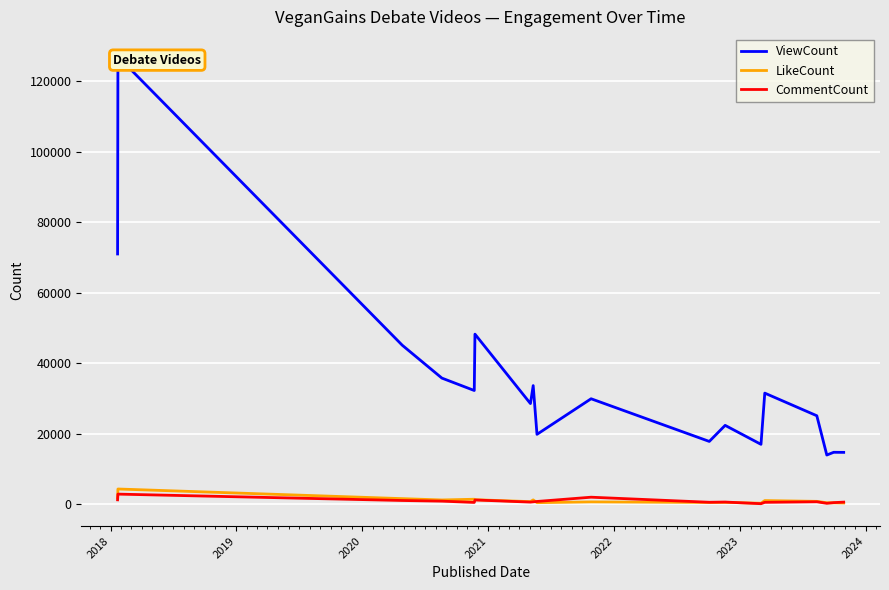

Which series ends up on top after the final intersection of LikeCount and CommentCount?

CommentCount